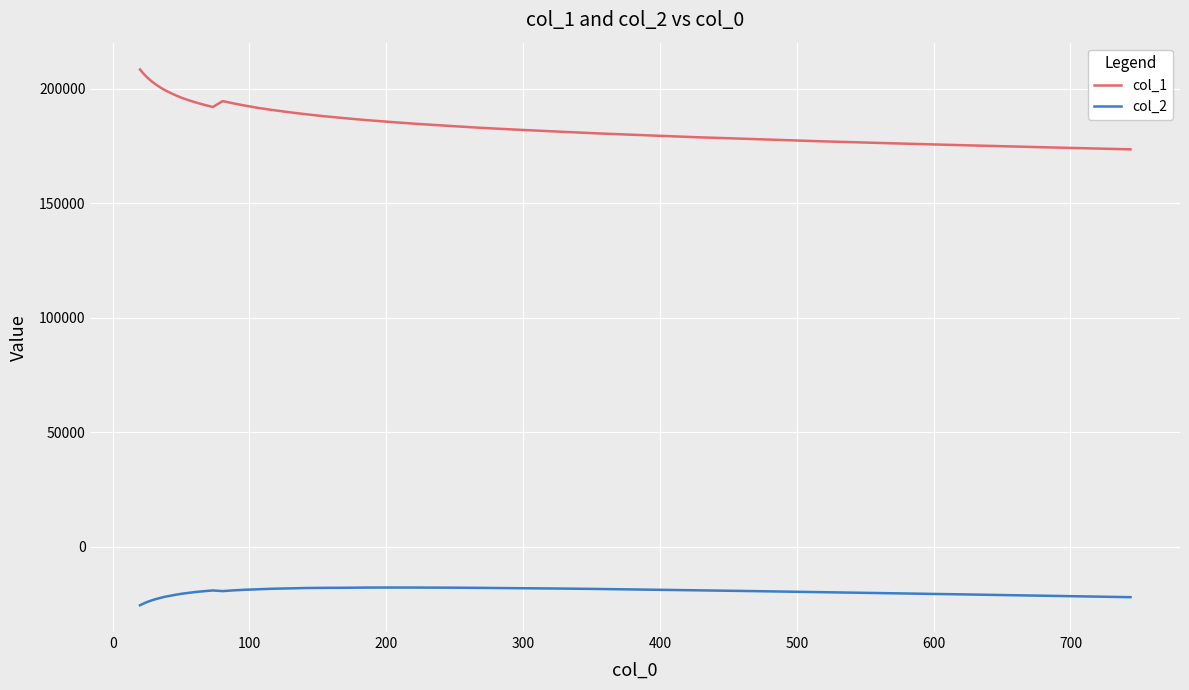

List the series in order of their overall mean, lowest first.

col_2, col_1